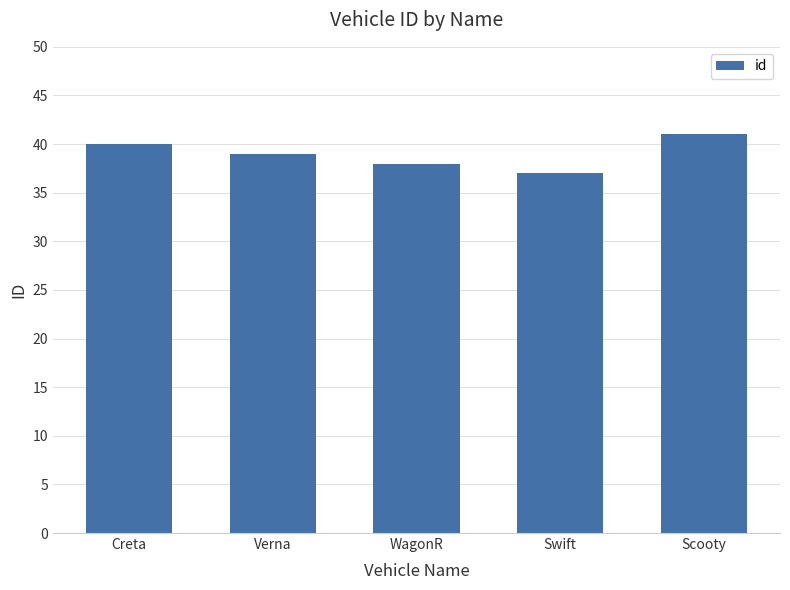

At which label is the value closest to 39?

Verna